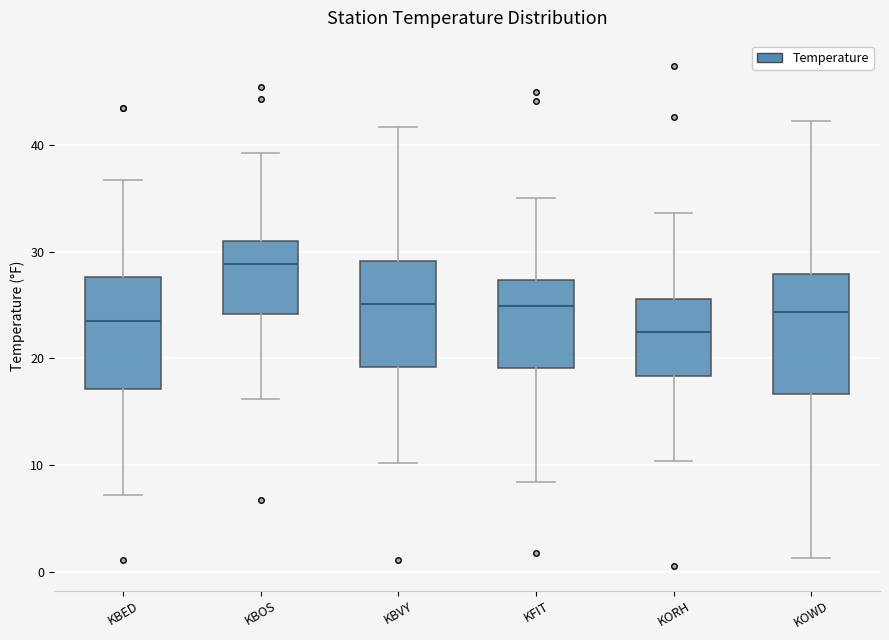

Reading left to right, transcribe this box plot: for each box, give where its median line is, the range the box spans, and where its two whiskers end, as read against the y-axis. The values are not printed on the chart, so give them approximately, as read against the axis.

KBED: median 24, box 17 to 28, whiskers 7 to 37
KBOS: median 29, box 24 to 31, whiskers 16 to 39
KBVY: median 25, box 19 to 29, whiskers 10 to 42
KFIT: median 25, box 19 to 27, whiskers 8 to 35
KORH: median 23, box 18 to 26, whiskers 10 to 34
KOWD: median 24, box 17 to 28, whiskers 1 to 42